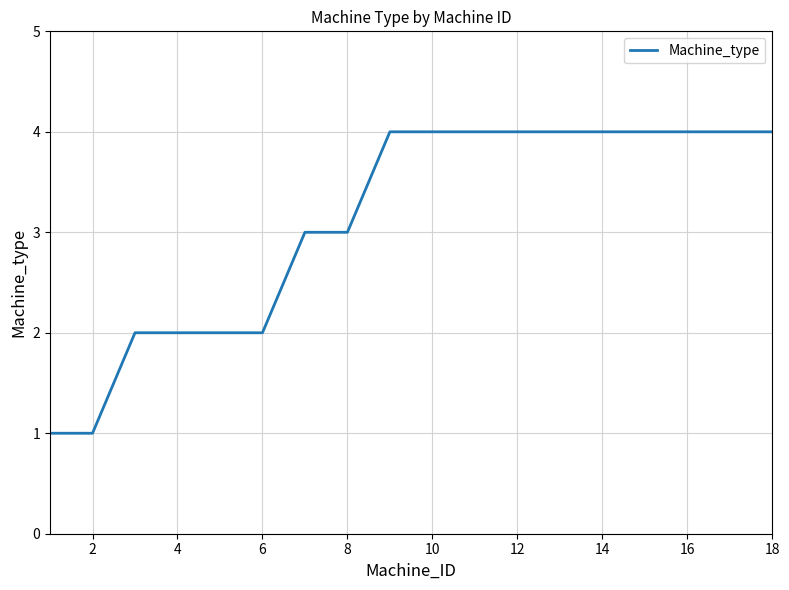

What is the difference between the maximum and minimum values?

3